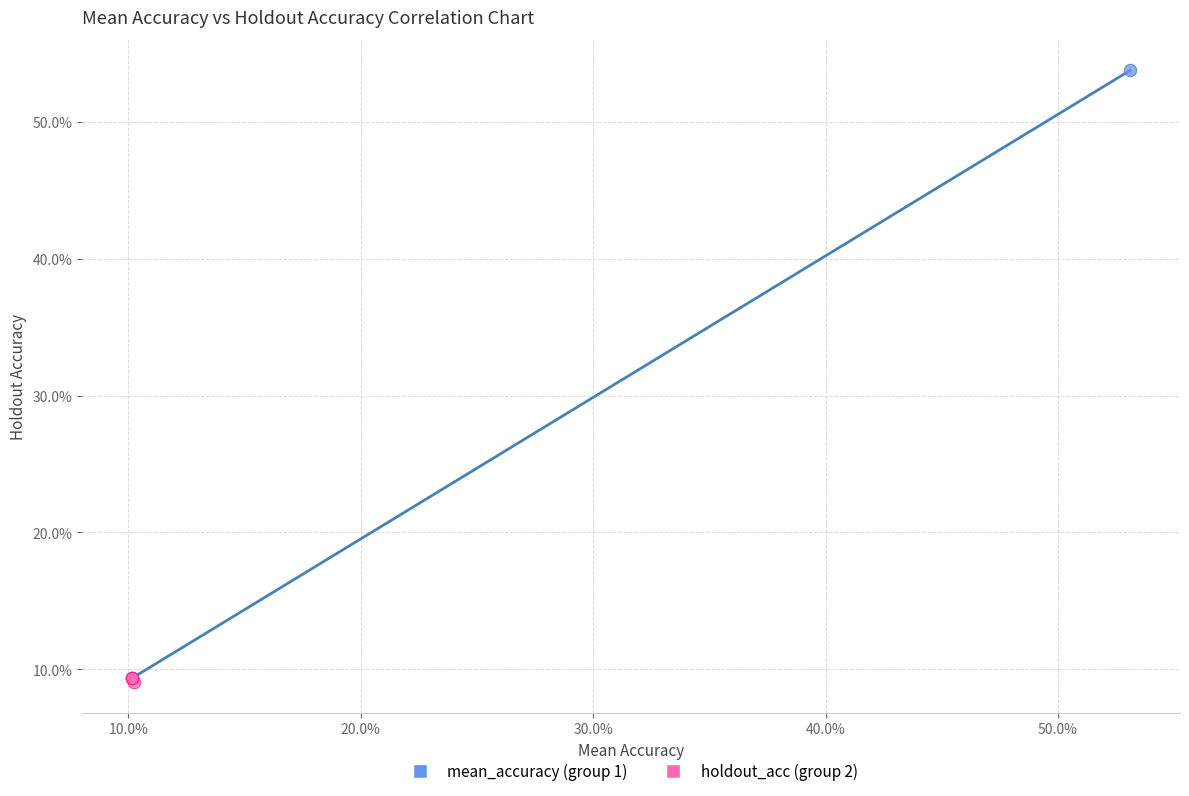

Which series reaches the maximum Y coordinate?

mean_accuracy (group 1)